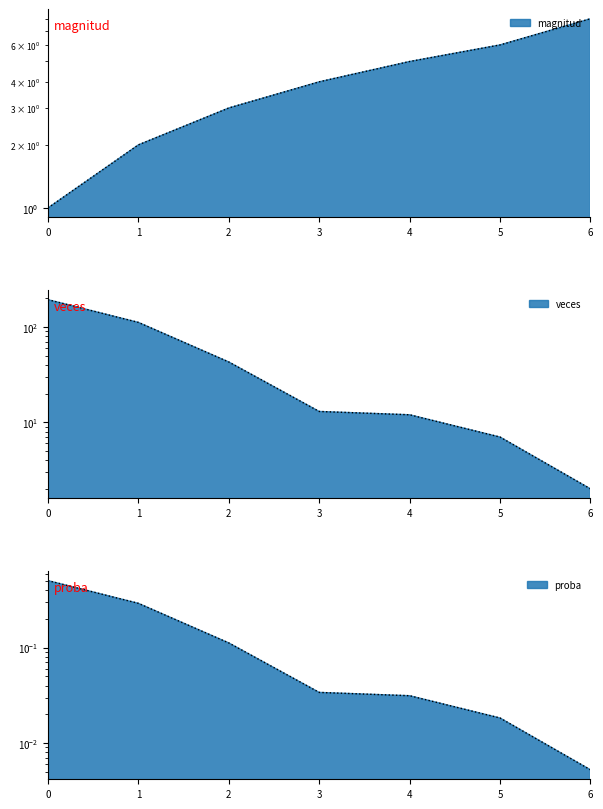

What is the value of the magnitud point at the 7th from the left?

8.0